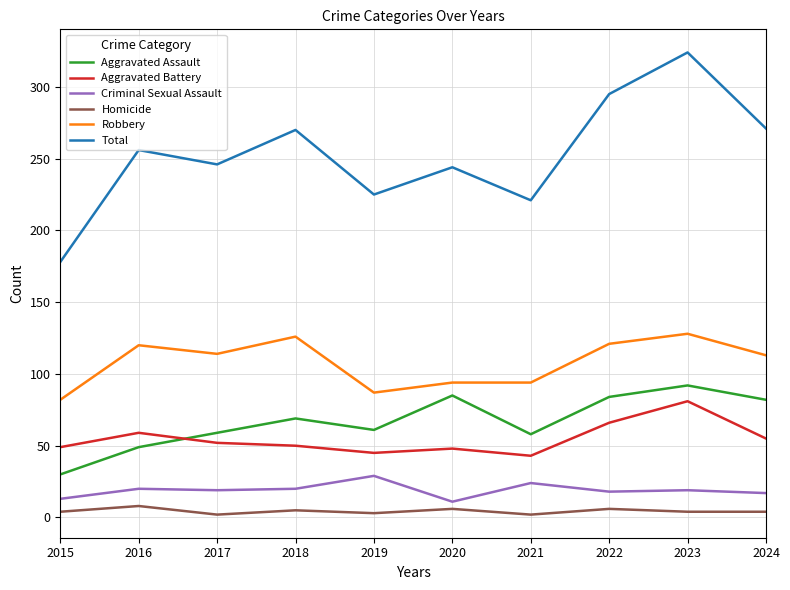

What is the minimum value for Total?

178